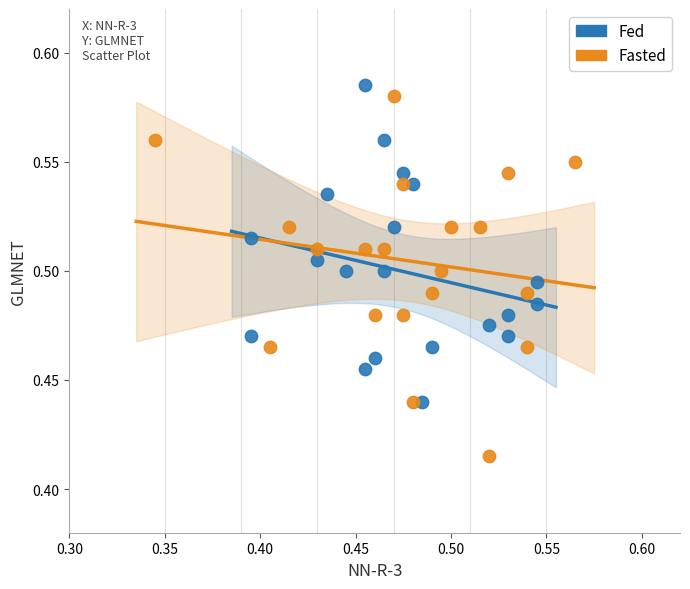

Which series has the largest Y range (max minus min)?

Fasted